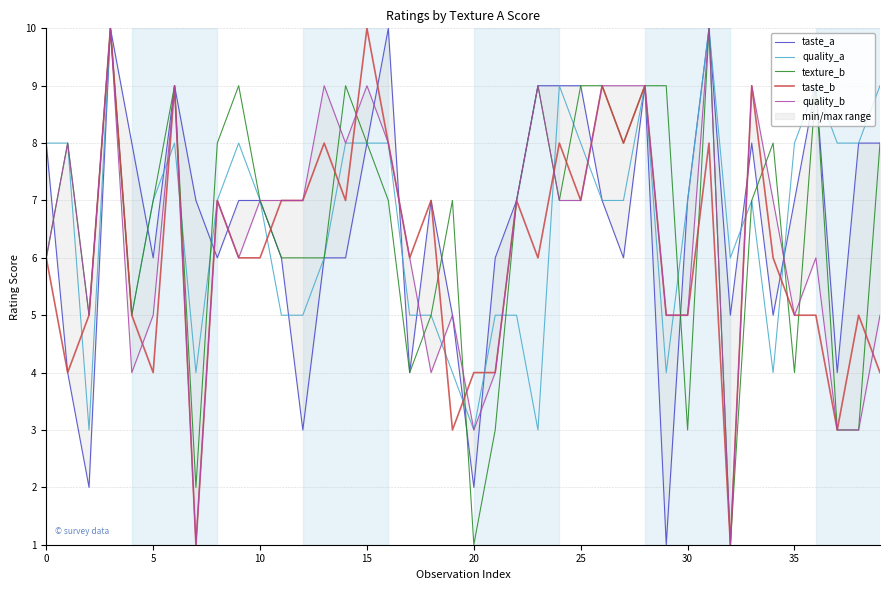

The quality_a series shows 2 at 15. True or false?

False